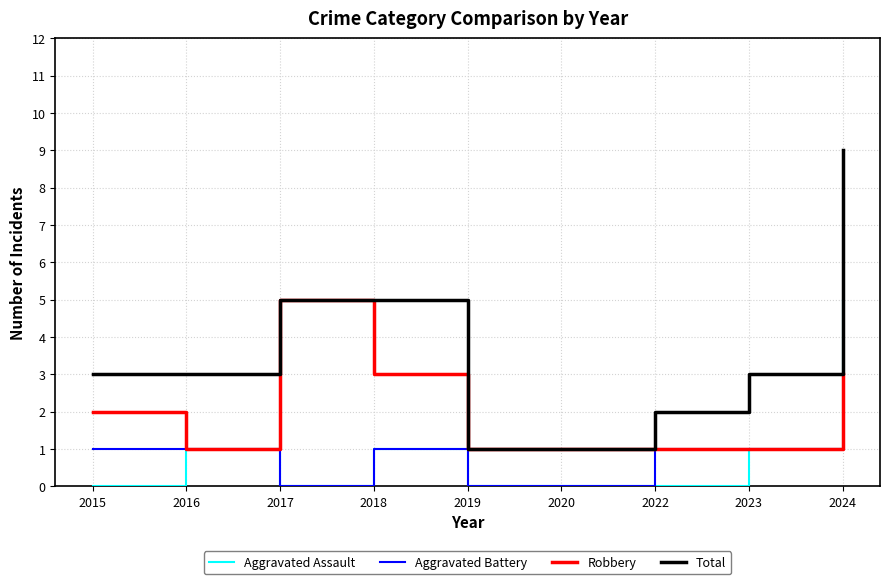

What are all the series names shown in the legend?

Aggravated Assault, Aggravated Battery, Robbery, Total